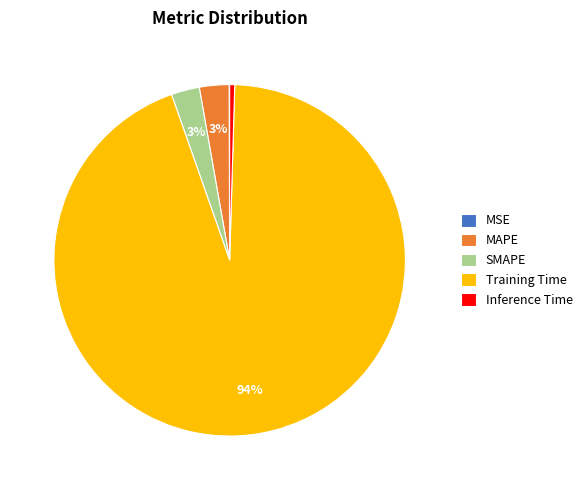

To the nearest percent, what percentage of the pie is MAPE?

3%